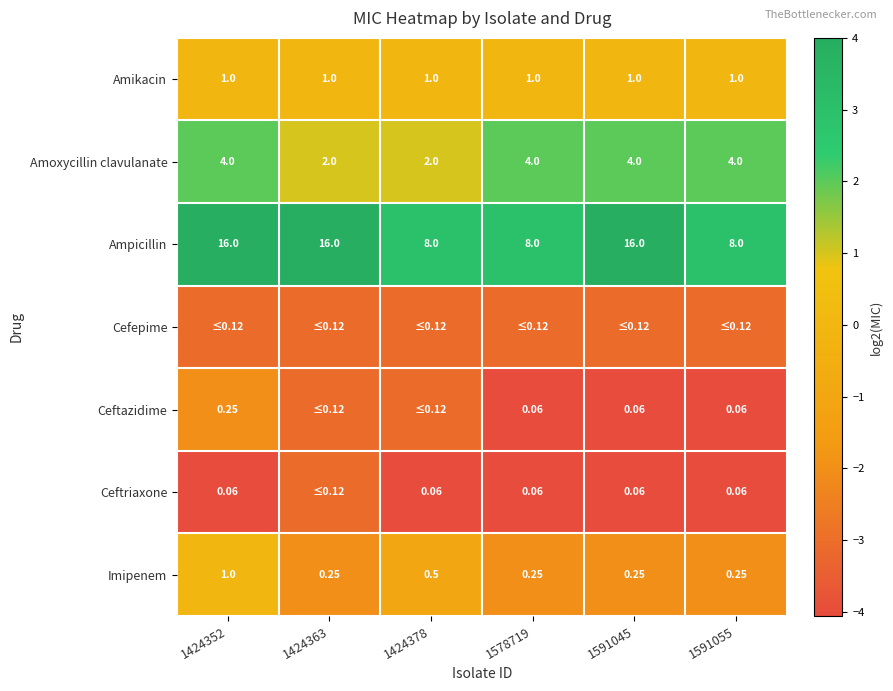

The value of Ampicillin at 1578719 is 4.1. True or false?

False